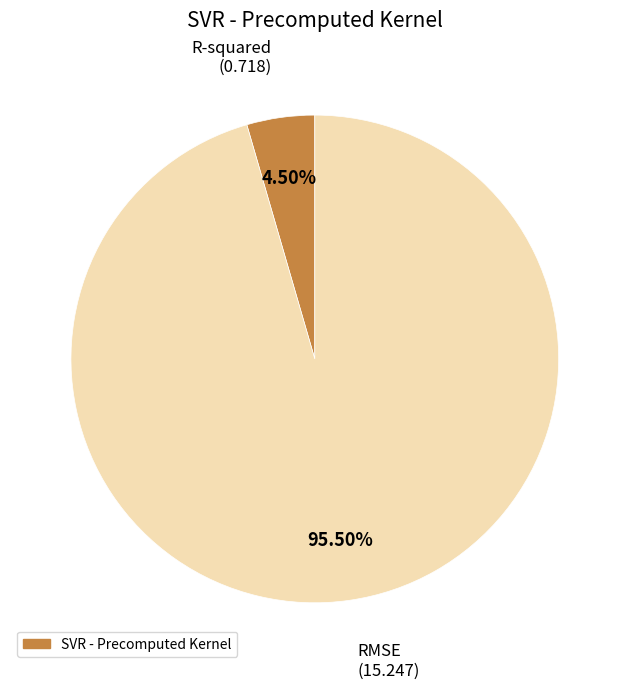

Is there a majority slice in this chart?

Yes